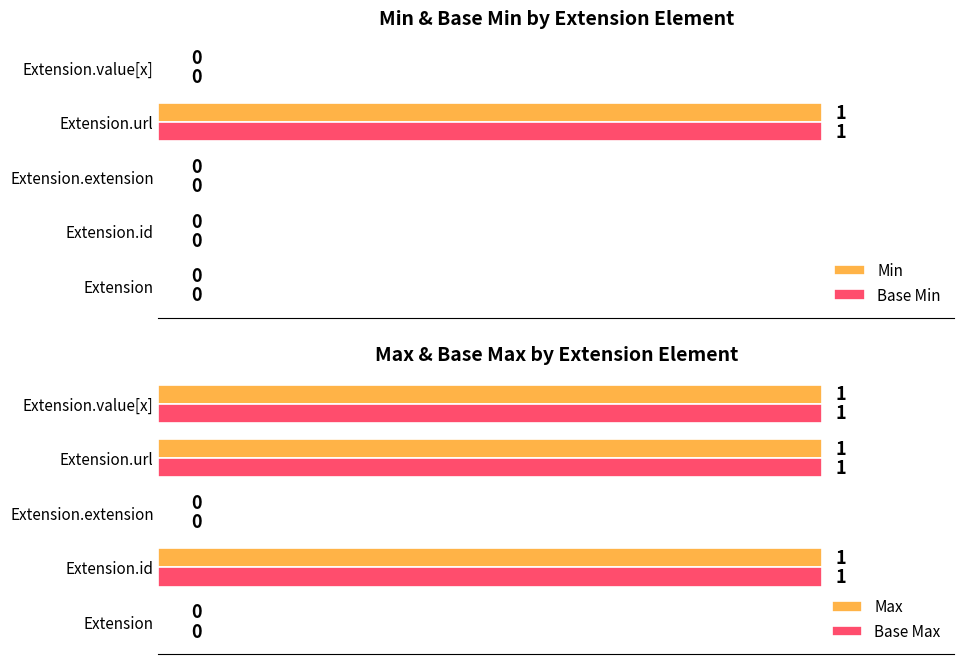

Is the value of Min at Extension greater than the value of Base Min at Extension.extension?

No